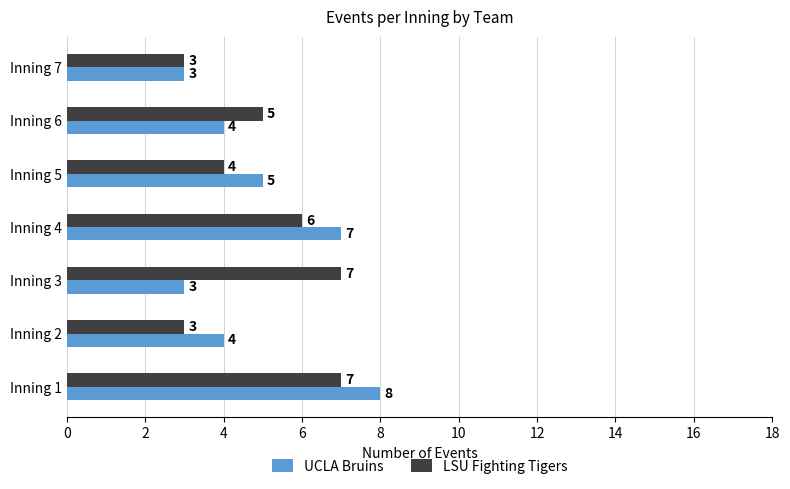

What is the difference between the maximum and minimum values in the UCLA Bruins series?

5